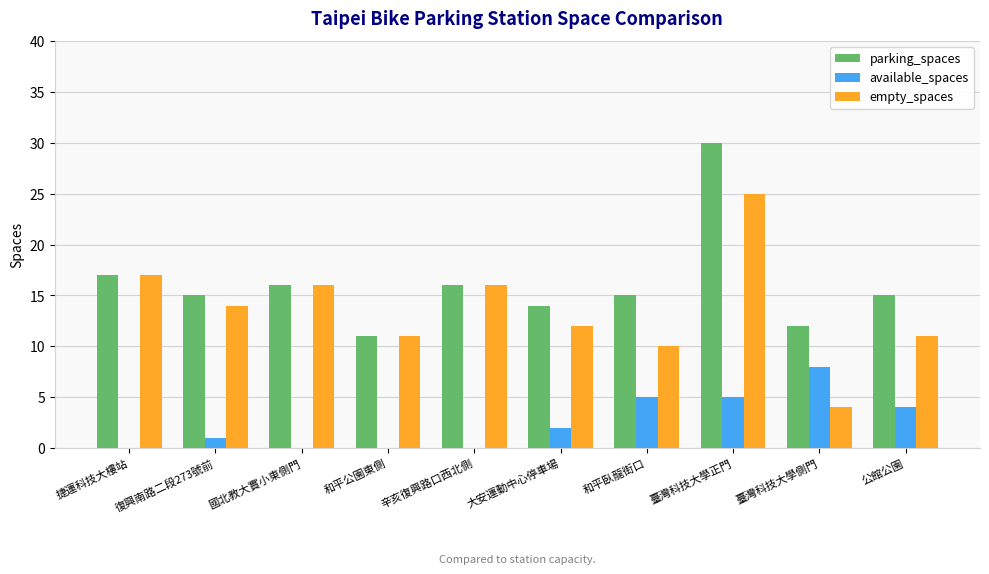

At which label is parking_spaces closest to 20?

捷運科技大樓站